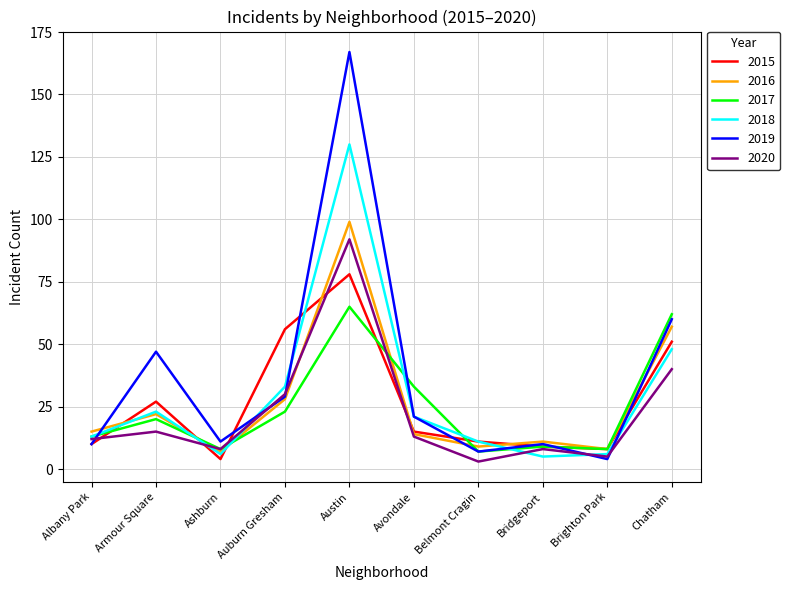

What position from the right is Austin?

6